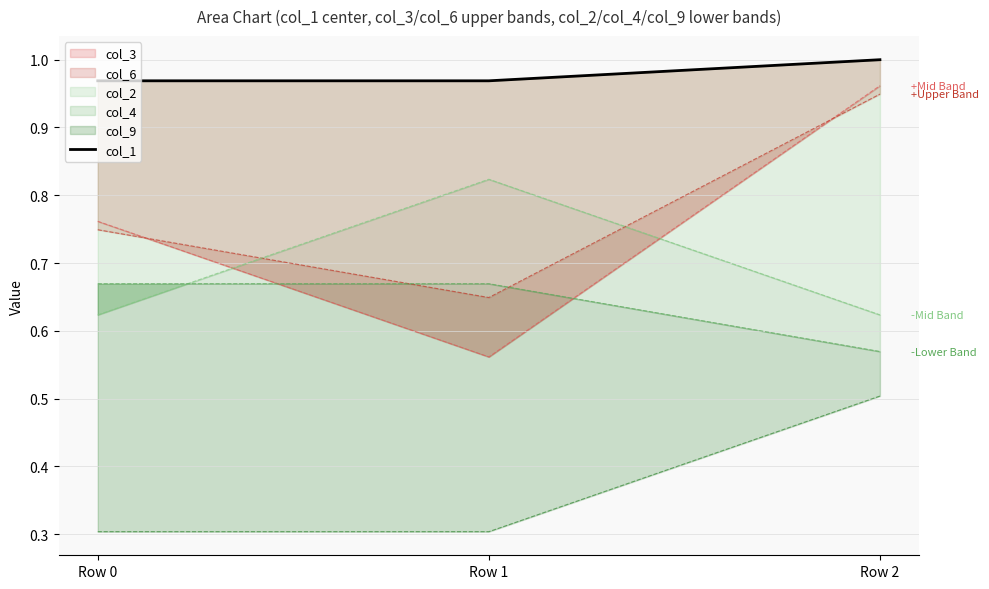

The chart shows a value of 1.0 at Row 0. True or false?

True